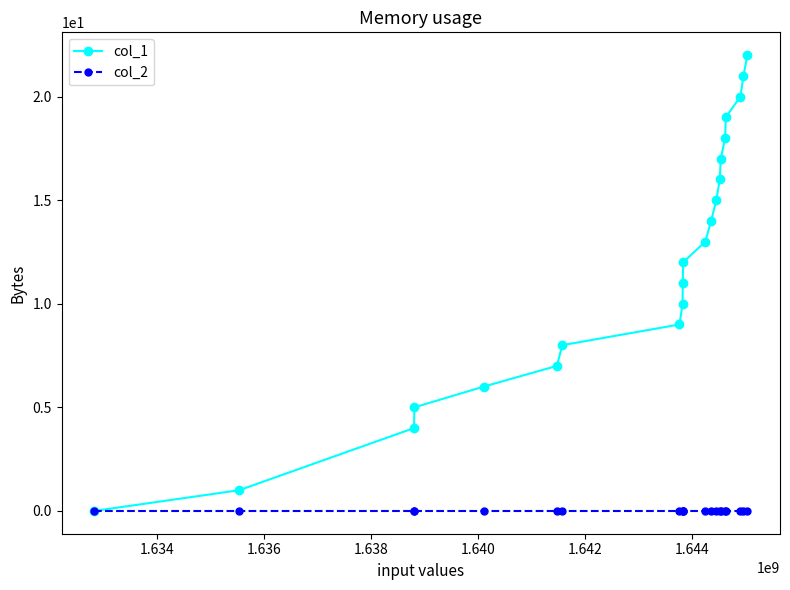

List the series in order of their overall mean, lowest first.

col_2, col_1